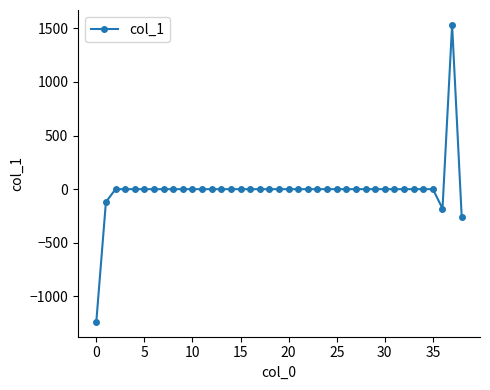

How many lines are shown in the chart?

1